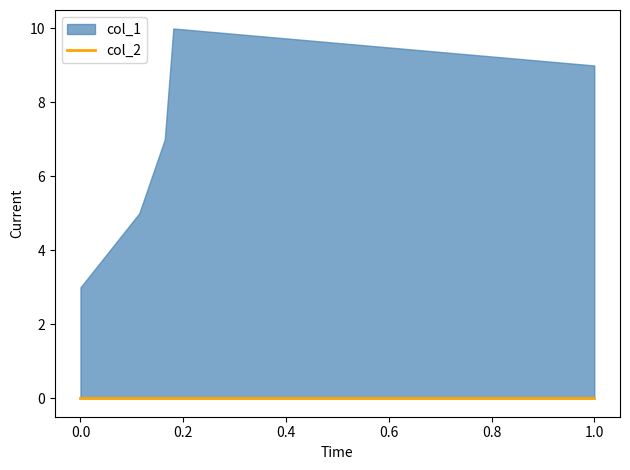

True or false: col_2 has more than 1 interior local peaks.

False